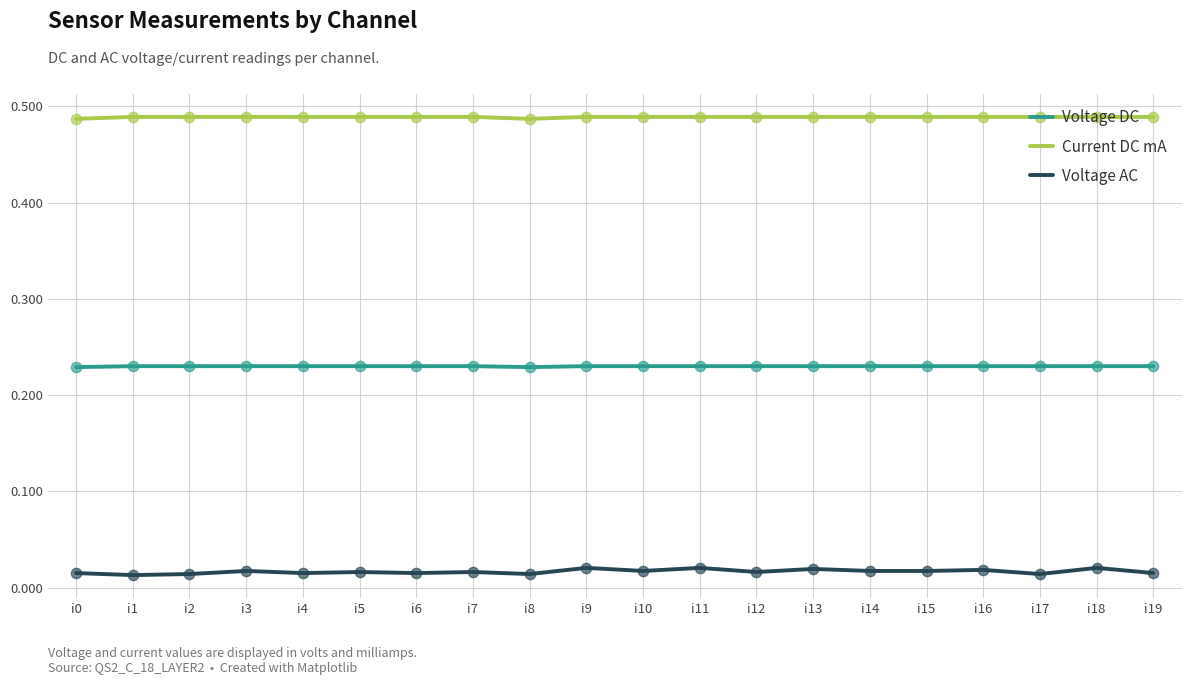

At how many categories does at least one series exceed 0?

20